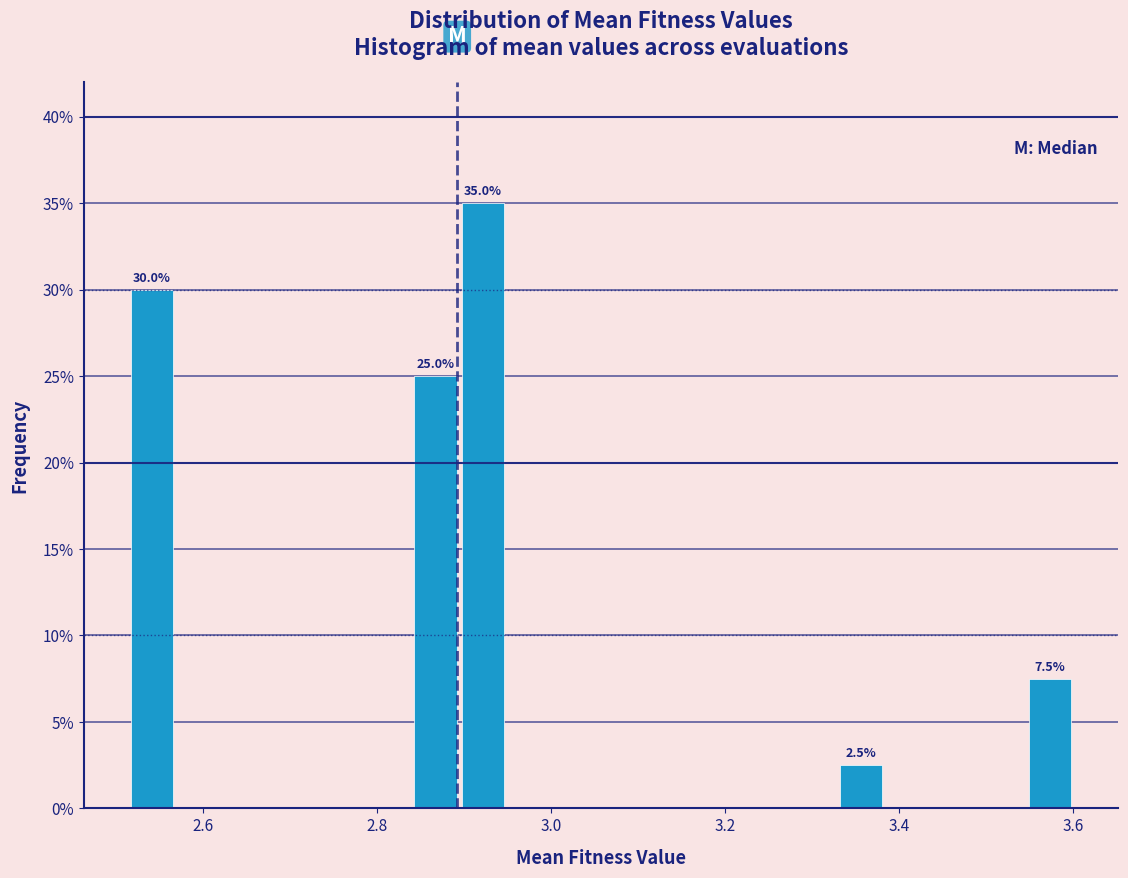

Read against the x-axis, roughly where is the centre of the tallest bar?

2.92